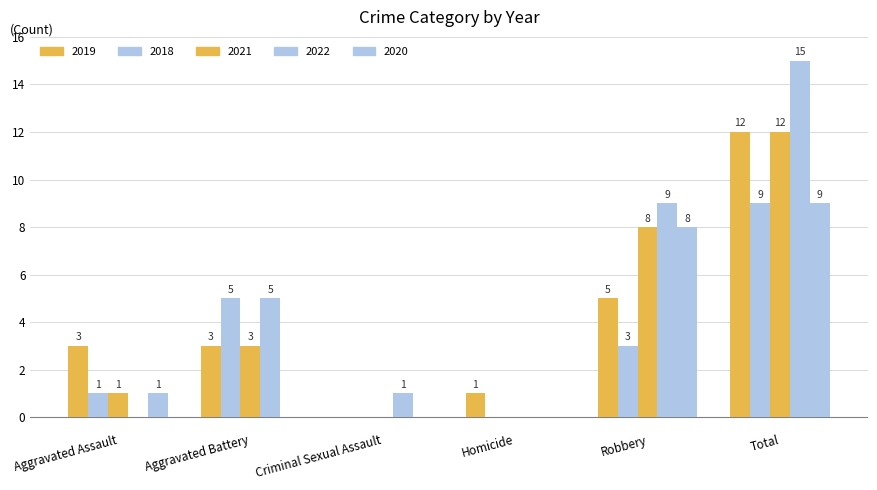

How many data points does each series have?

6